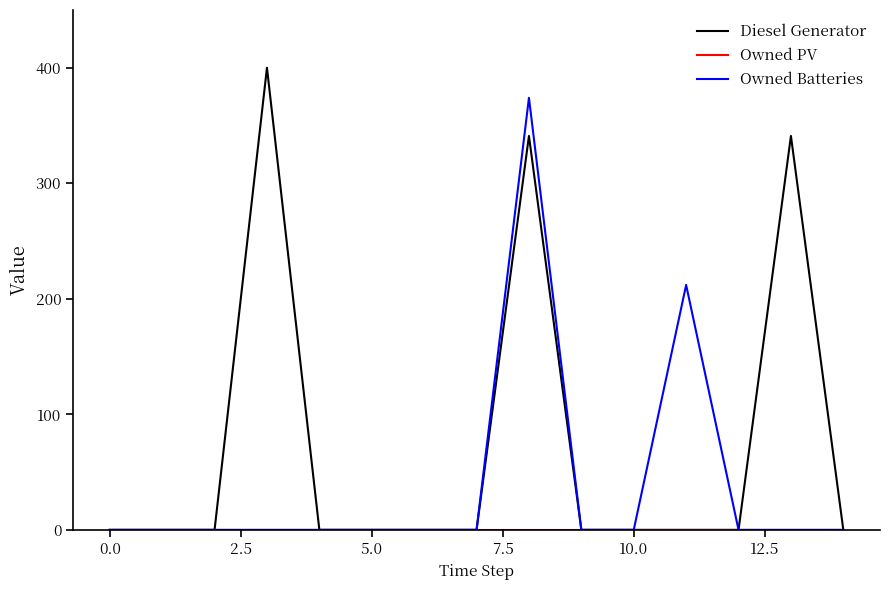

In Owned Batteries, how many points are higher than both neighbors (excluding endpoints)?

2